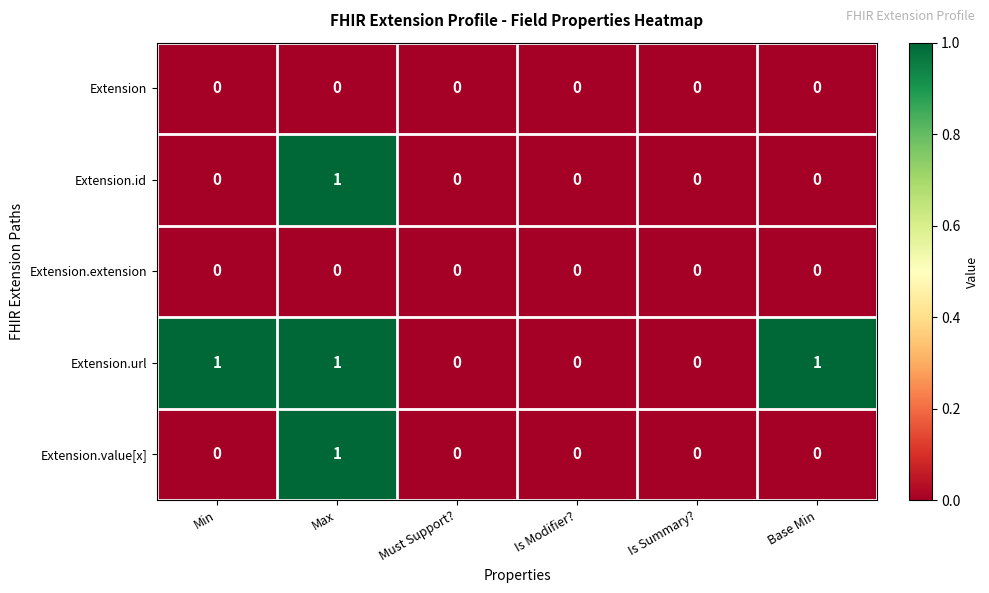

How many data points does each series have?

6